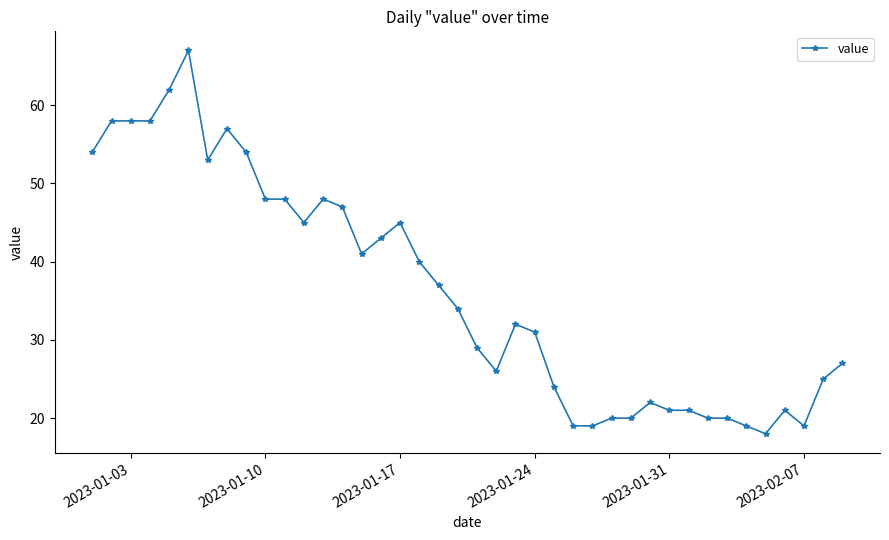

What is the value of the 5th point from the left?

62